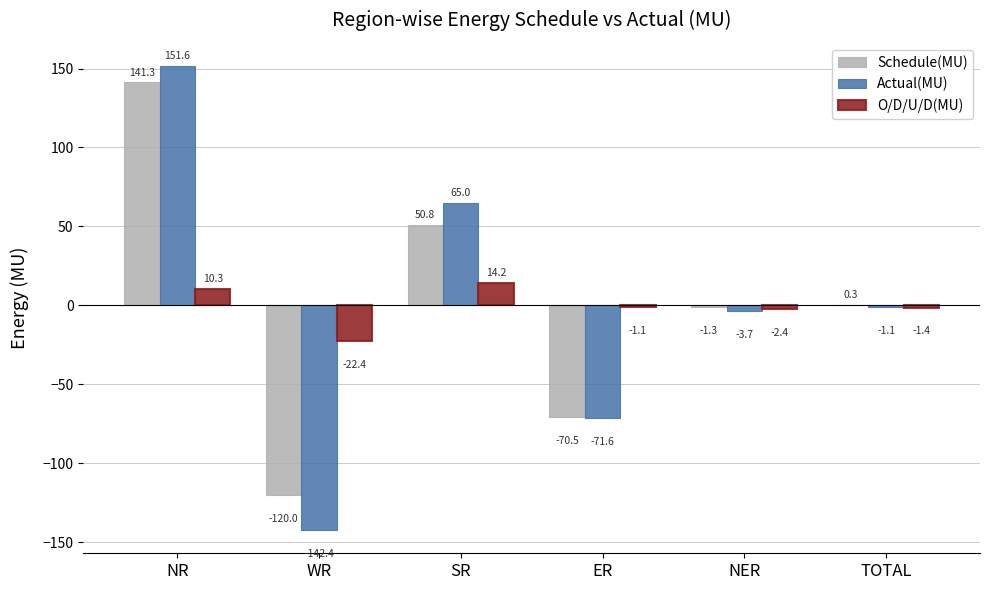

Read the O/D/U/D(MU) value at ER.

-1.1